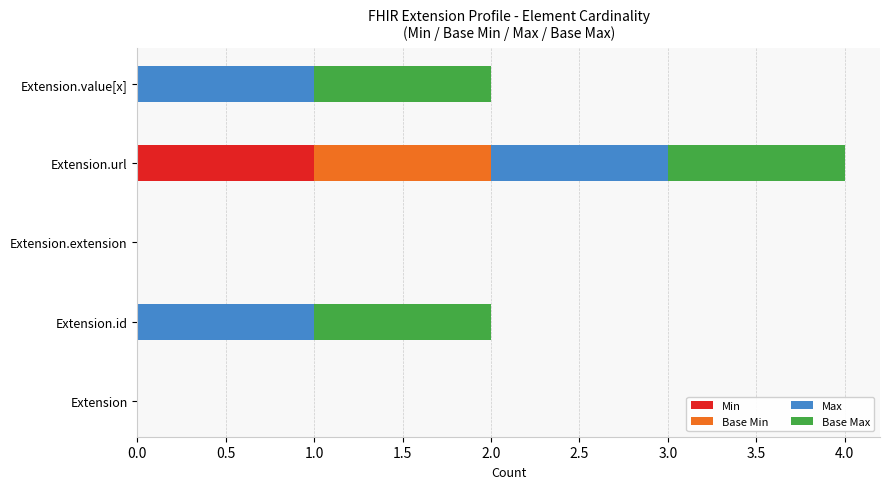

Is it true that Min equals 1 at Extension.url?

True